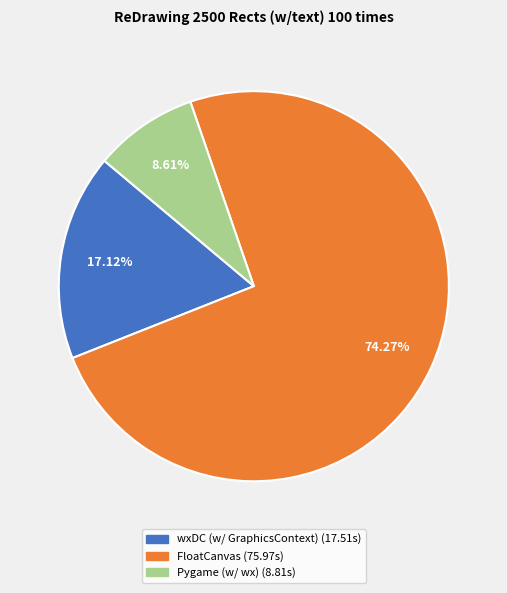

To the nearest percent, what is the combined percentage of wxDC (w/ GraphicsContext) and Pygame (w/ wx)?

26%